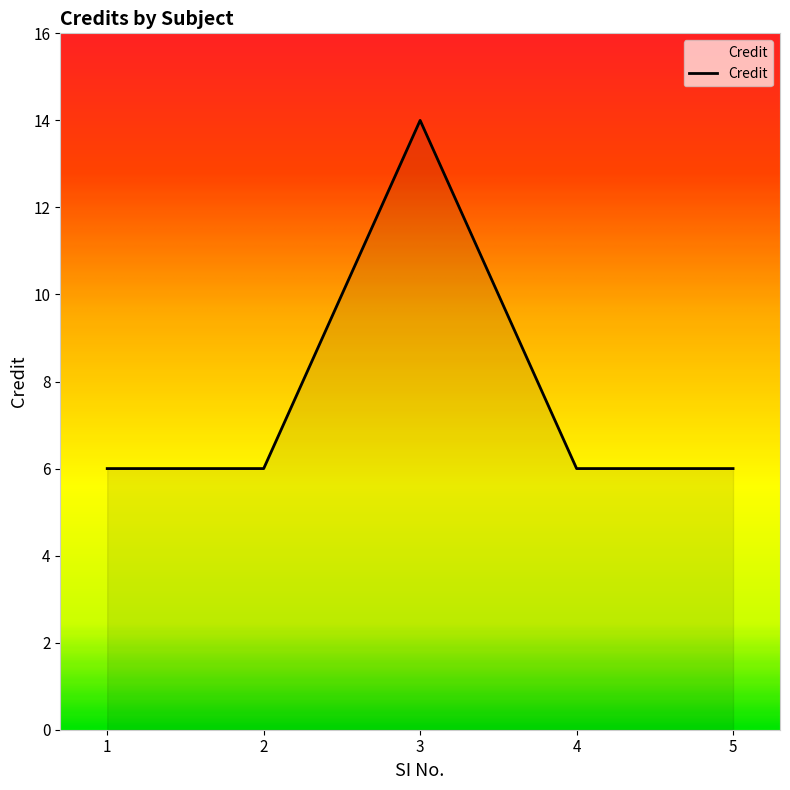

True or false: there are more than 1 points higher than both neighbors.

False